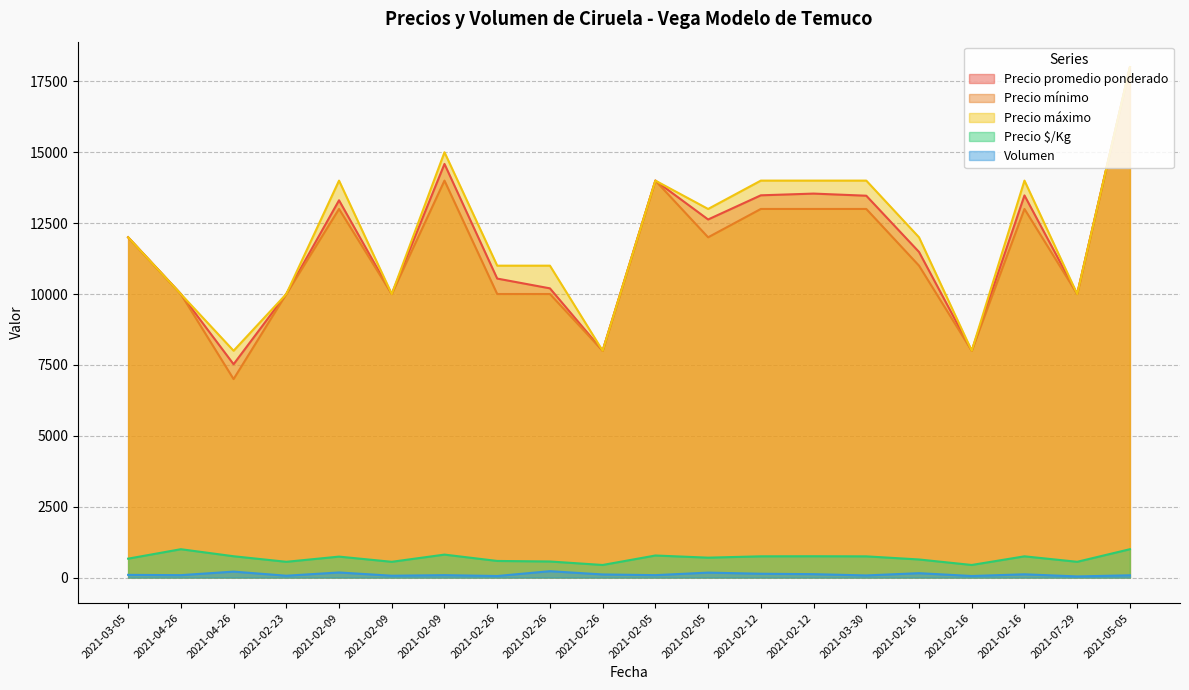

Which label corresponds to the smallest value in the chart?

2021-07-29